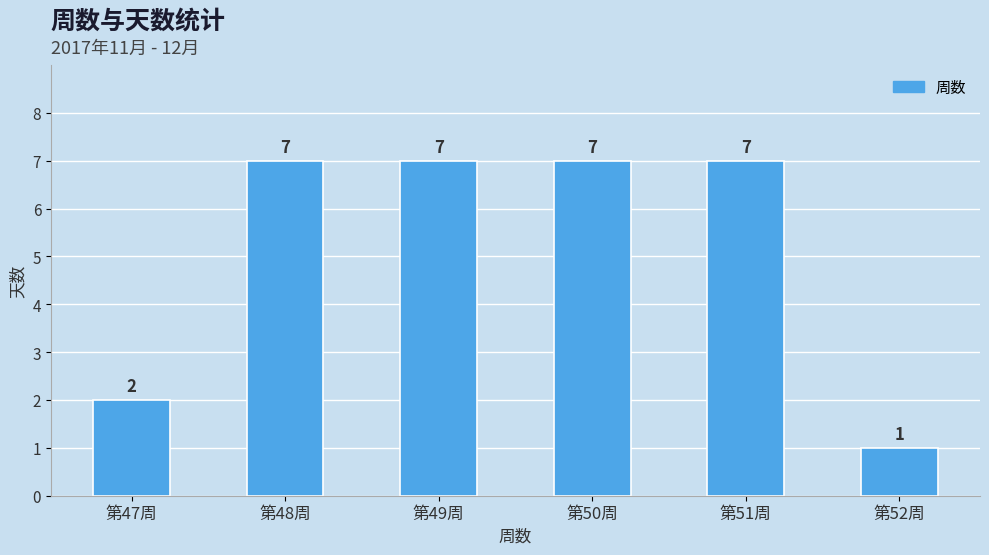

What is the minimum value shown in the chart?

1